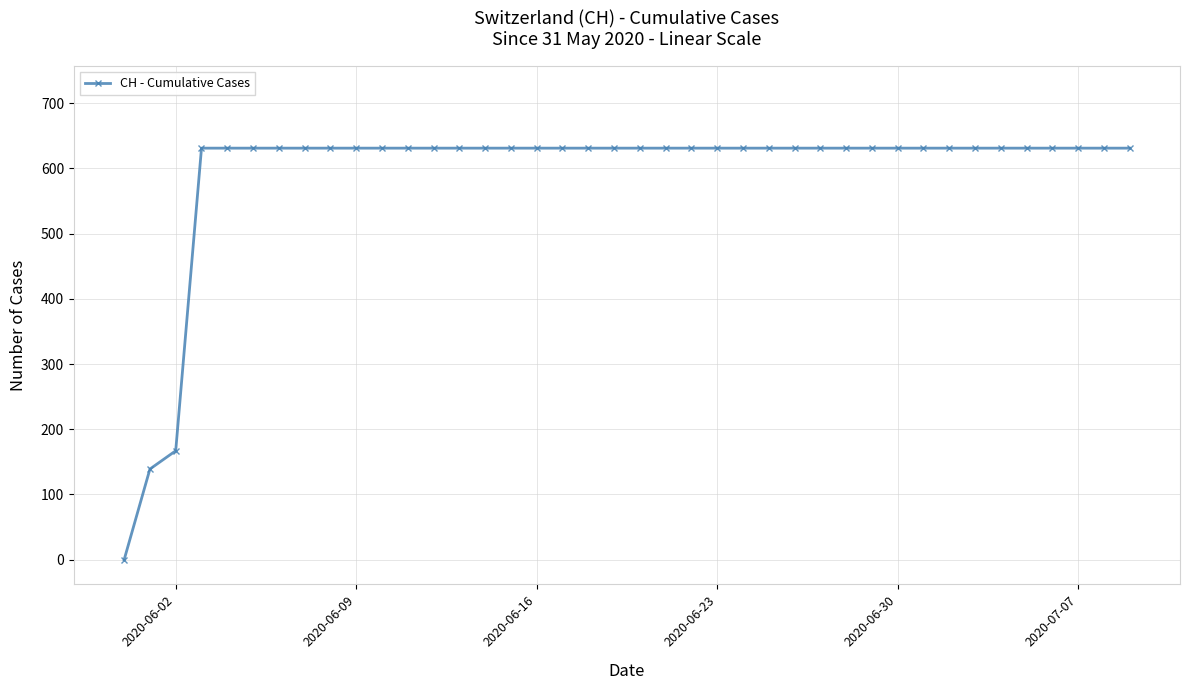

What is the average value?

591